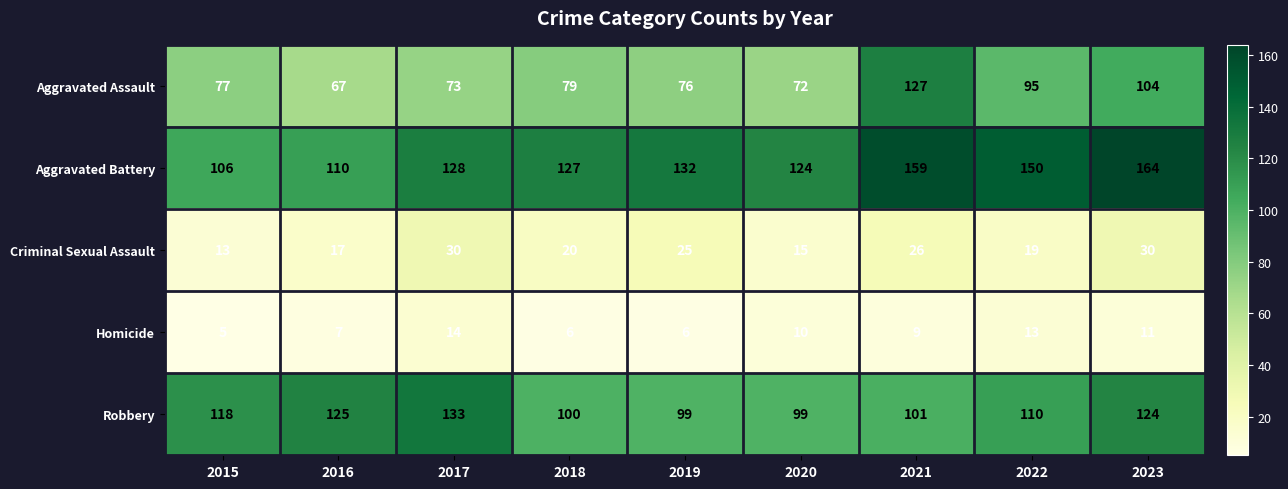

What is the difference between the maximum and minimum values in the Homicide series?

9